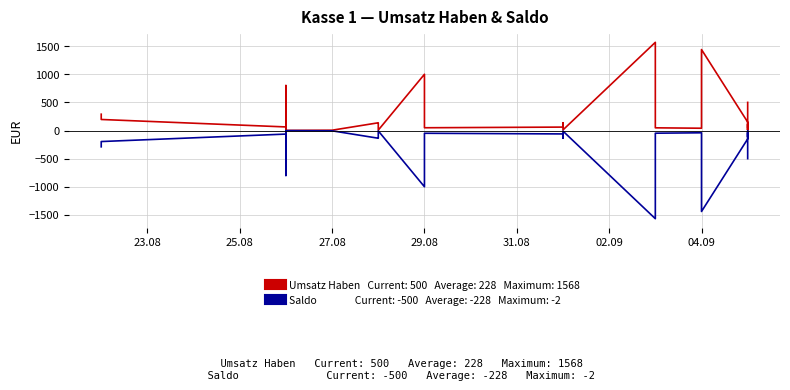

In Umsatz Haben, how many points are lower than both neighbors (excluding endpoints)?

12